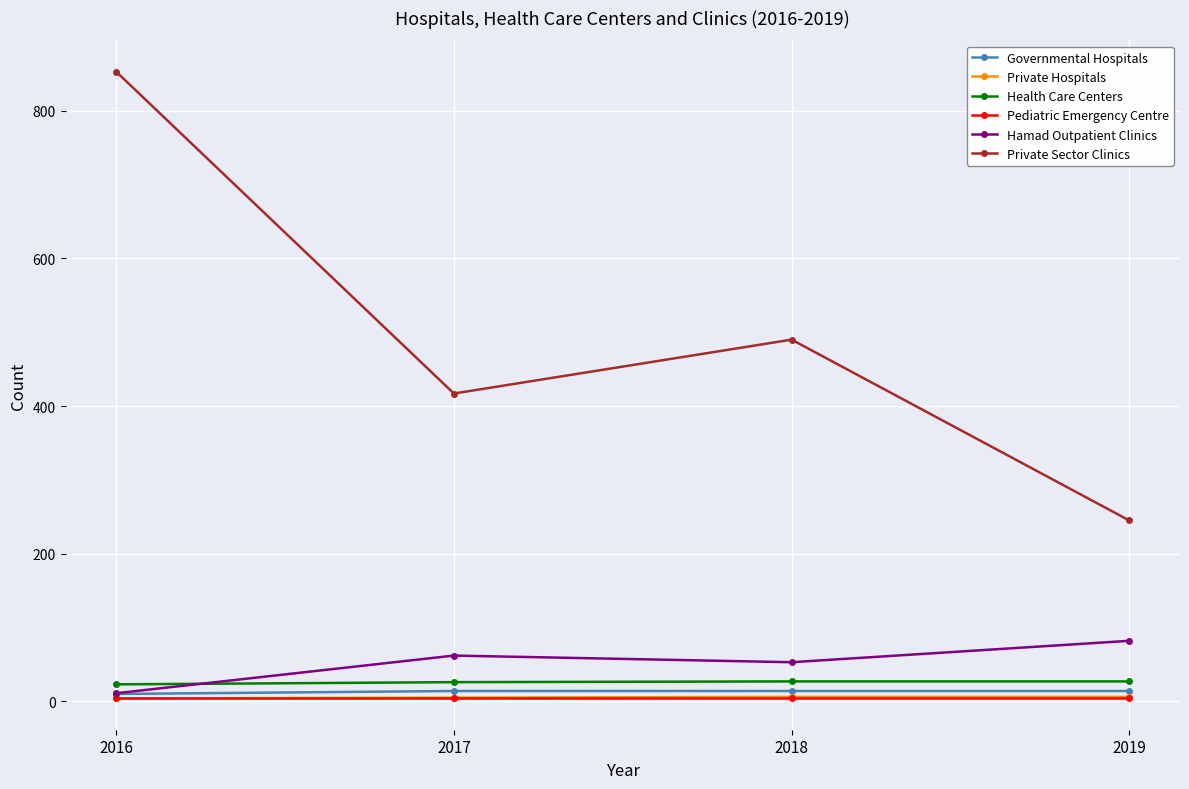

What is the average value of the Private Hospitals series?

5